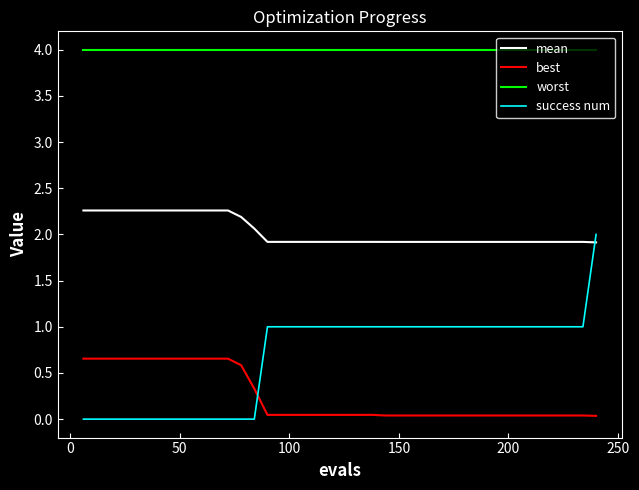

Which series has the largest range (max minus min)?

success num